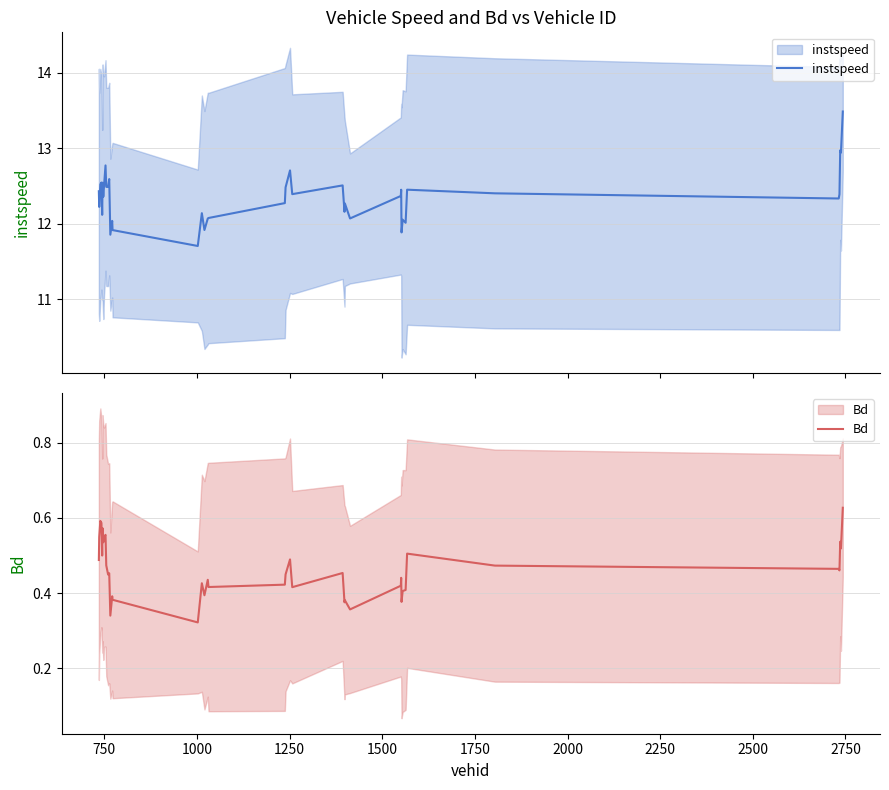

What is the minimum value shown in the chart?

0.3